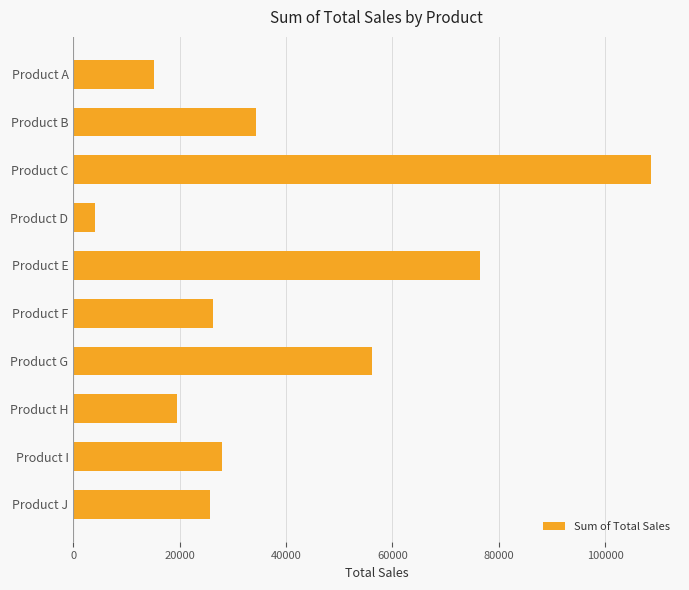

The chart shows a value of 4134 at Product D. True or false?

True